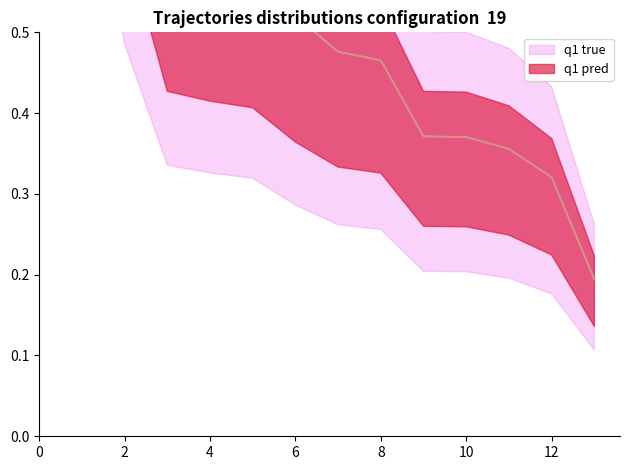

At which category is the sum across all series the highest?

1